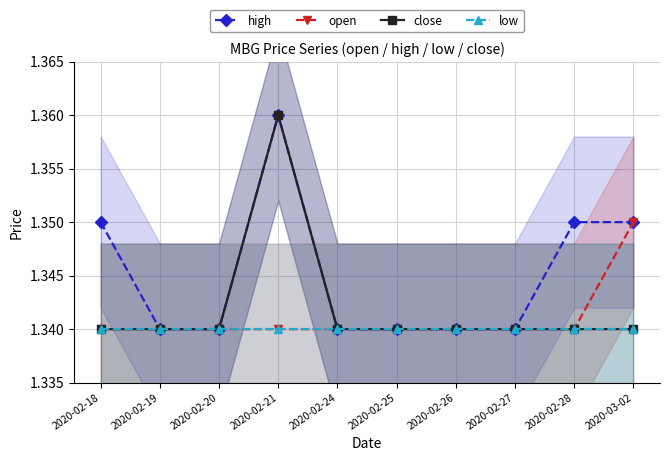

Reading right to left, transcribe all the data shown in this chart.

high: 1.4	1.4	1.3	1.3	1.3	1.3	1.4	1.3	1.3	1.4
open: 1.4	1.3	1.3	1.3	1.3	1.3	1.3	1.3	1.3	1.3
close: 1.3	1.3	1.3	1.3	1.3	1.3	1.4	1.3	1.3	1.3
low: 1.3	1.3	1.3	1.3	1.3	1.3	1.3	1.3	1.3	1.3